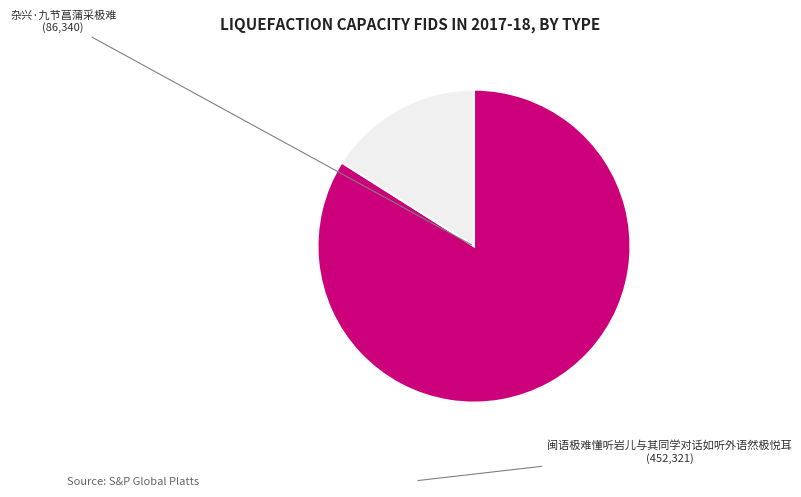

Which has a higher value, 闽语极难懂听岩儿与其同学对话如听外语然极悦耳 or 杂兴·九节菖蒲采极难?

闽语极难懂听岩儿与其同学对话如听外语然极悦耳